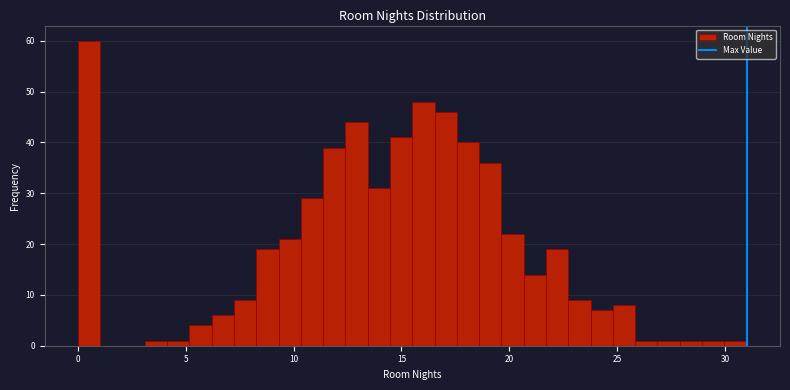

Around what value on the x-axis is the tallest bar? Give the approximate position of its centre, as read against the axis.

0.5